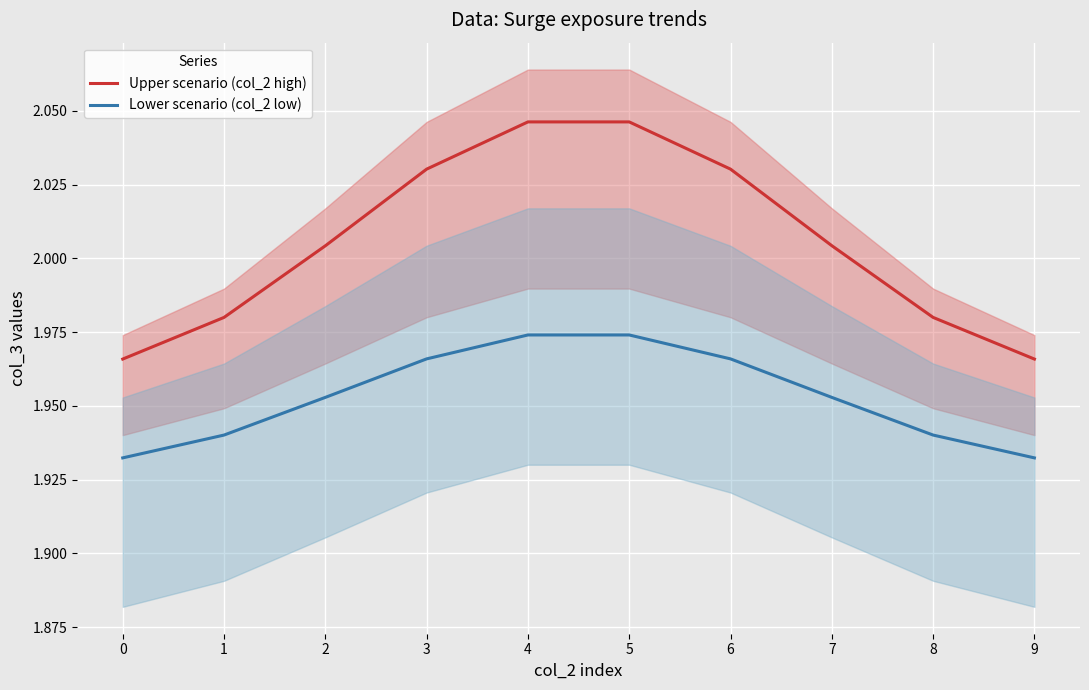

Where does the Upper scenario (col_2 high) series first go above 2?

2